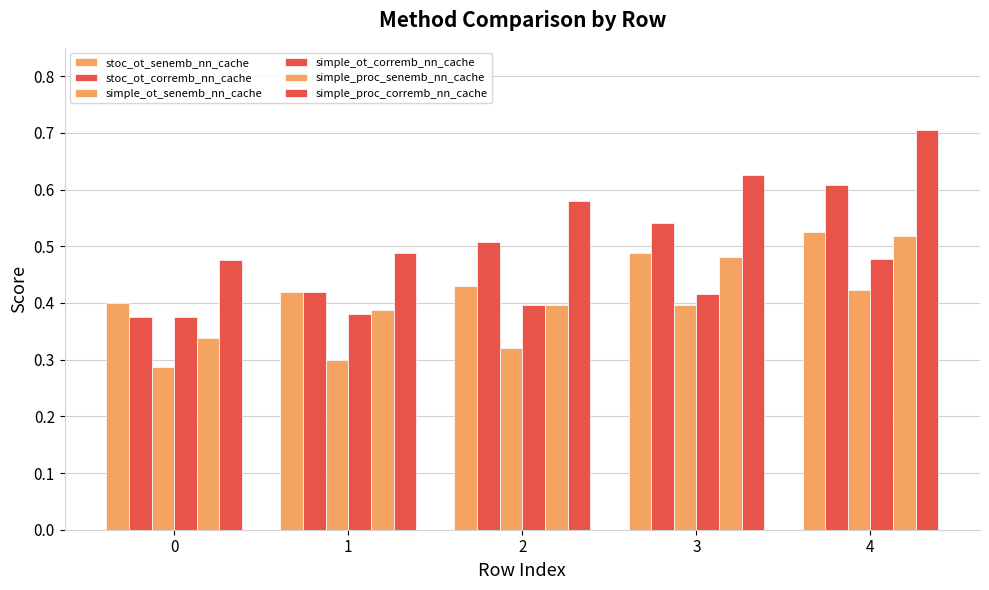

Which has a higher value, 4 or 3?

4